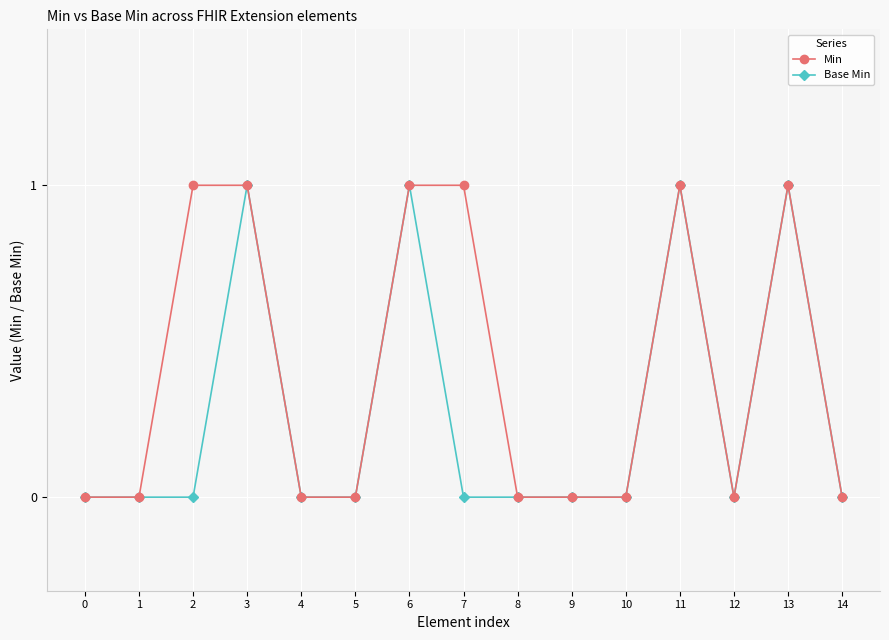

True or false: Base Min has more than 1 interior local peaks.

True